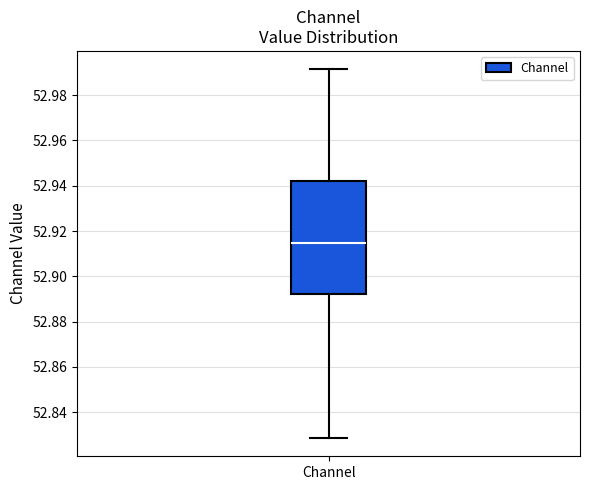

Transcribe this box plot: give where the median line is, the range the box spans, and where the two whiskers end, as read against the y-axis. The values are not printed on the chart, so give them approximately, as read against the axis.

median 52.914, box 52.892 to 52.942, whiskers 52.828 to 52.992